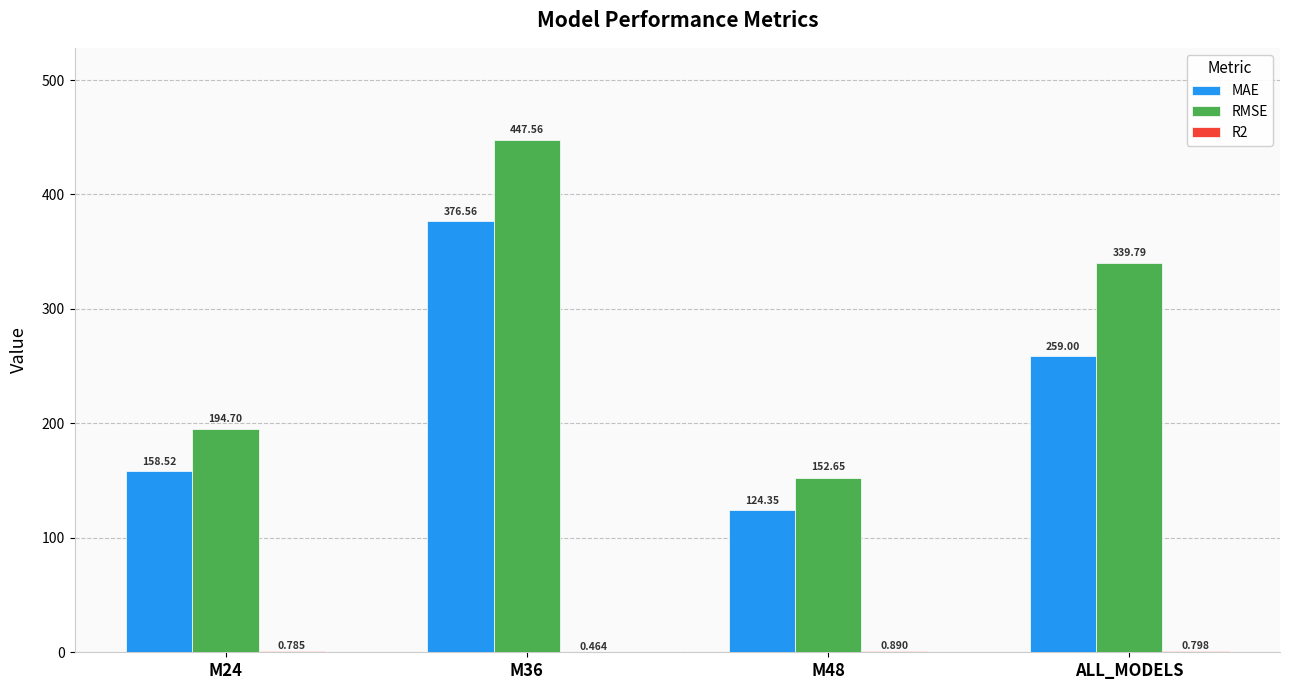

Which series changed the most between M24 and M48?

RMSE